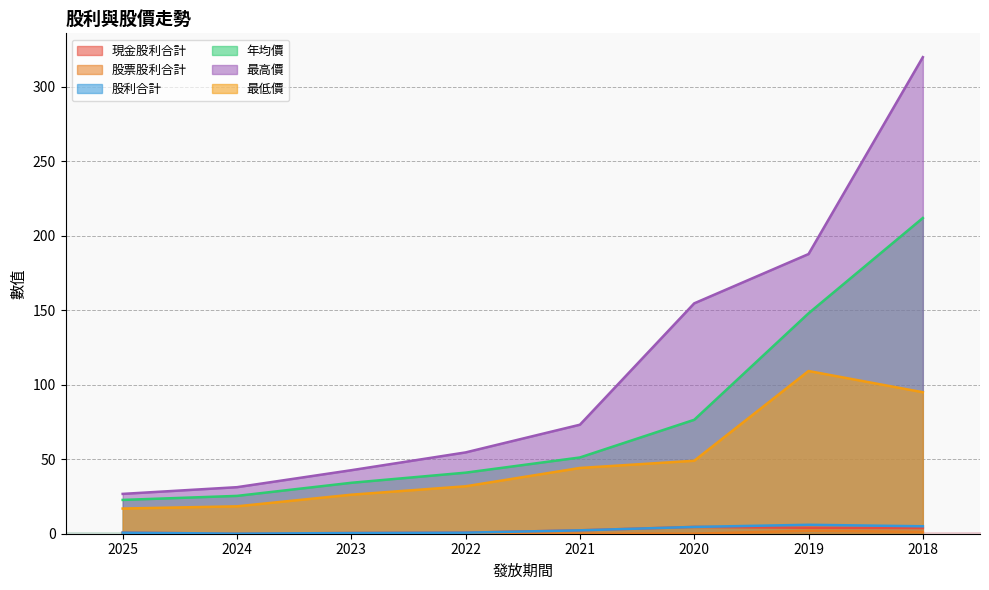

How many lines are shown in the chart?

6